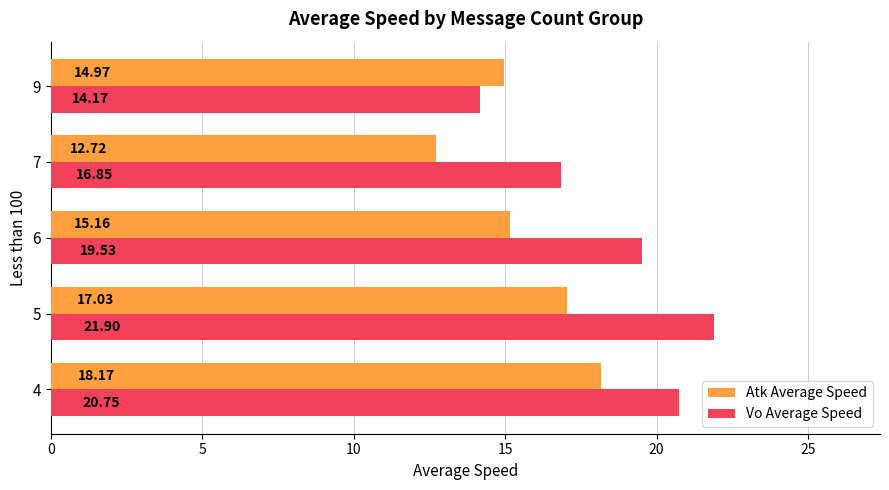

Rank the series by their average value, from lowest to highest.

Atk Average Speed, Vo Average Speed